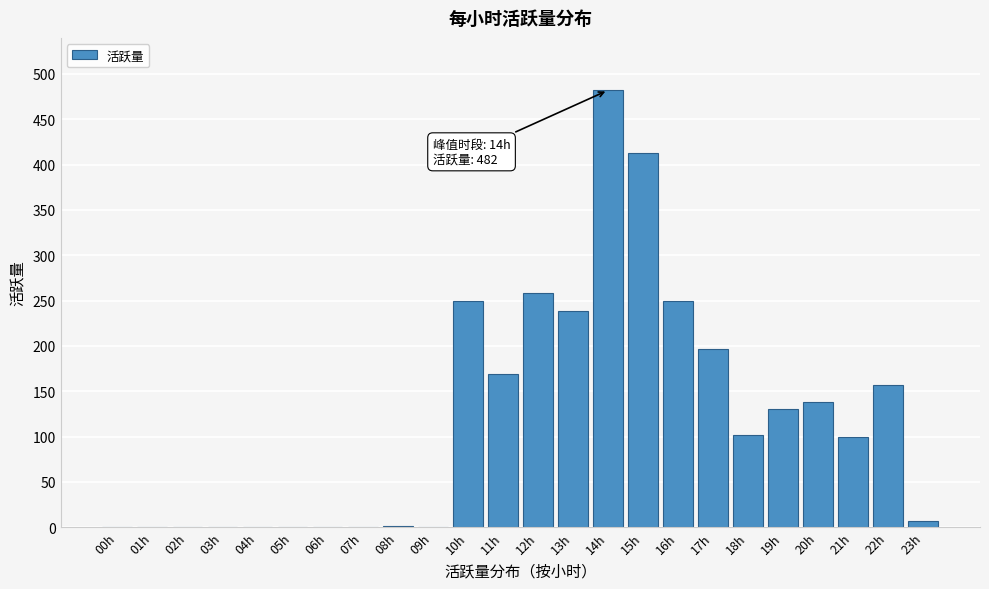

Which has a higher value, 12h or 17h?

12h